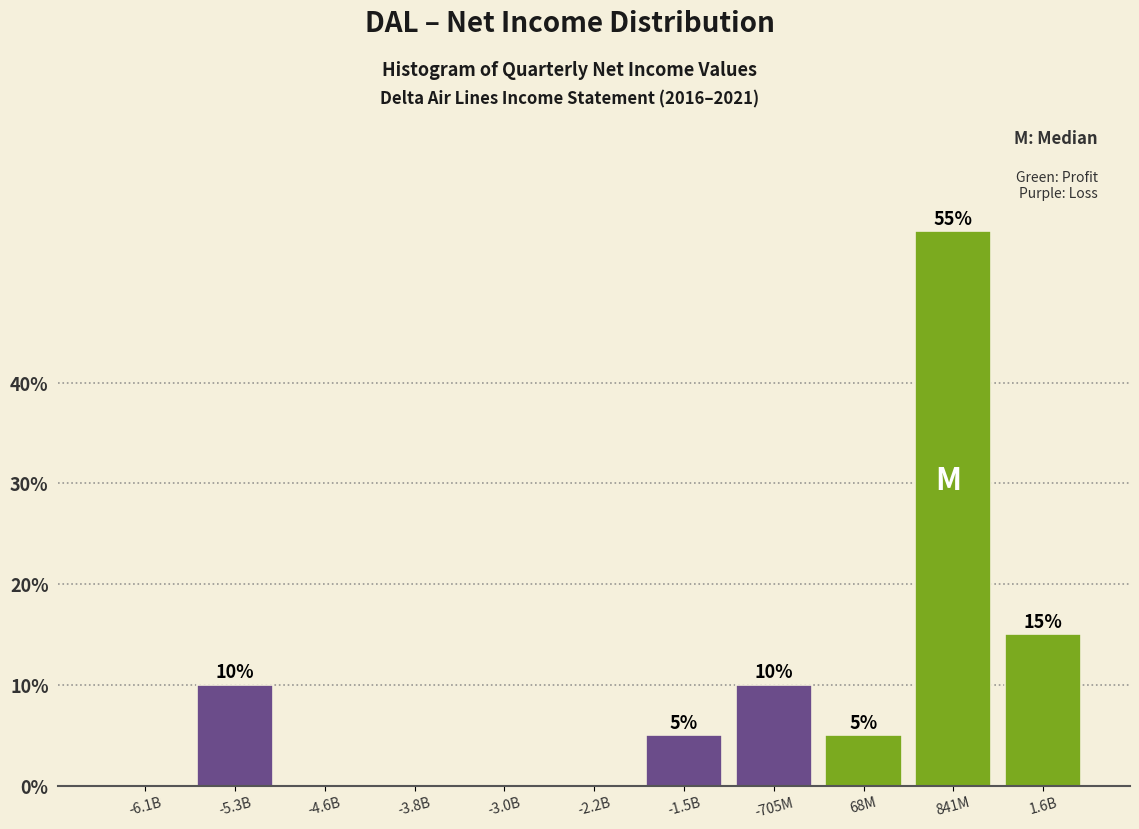

Reading left to right, what are all the values shown in this chart?

-6.1B=0.0	-5.3B=10.0	-4.6B=0.0	-3.8B=0.0	-3.0B=0.0	-2.2B=0.0	-1.5B=5.0	-705M=10.0	68M=5.0	841M=55.0	1.6B=15.0